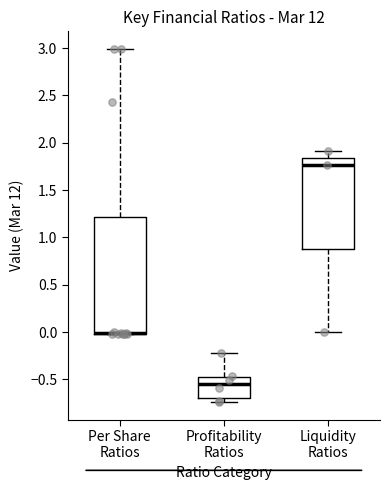

Reading left to right, read every box against the y-axis: the position of its median line, the range the box covers, and the ends of its whiskers. The values are not printed on the chart, so give them approximately, as read against the axis.

Per Share Ratios: median 0.00 (drawn on the box's lower edge), box 0.00 to 1.20, whiskers 0.00 to 3.00
Profitability Ratios: median -0.55, box -0.70 to -0.45, whiskers -0.75 to -0.20
Liquidity Ratios: median 1.75, box 0.90 to 1.85, whiskers 0.00 to 1.90